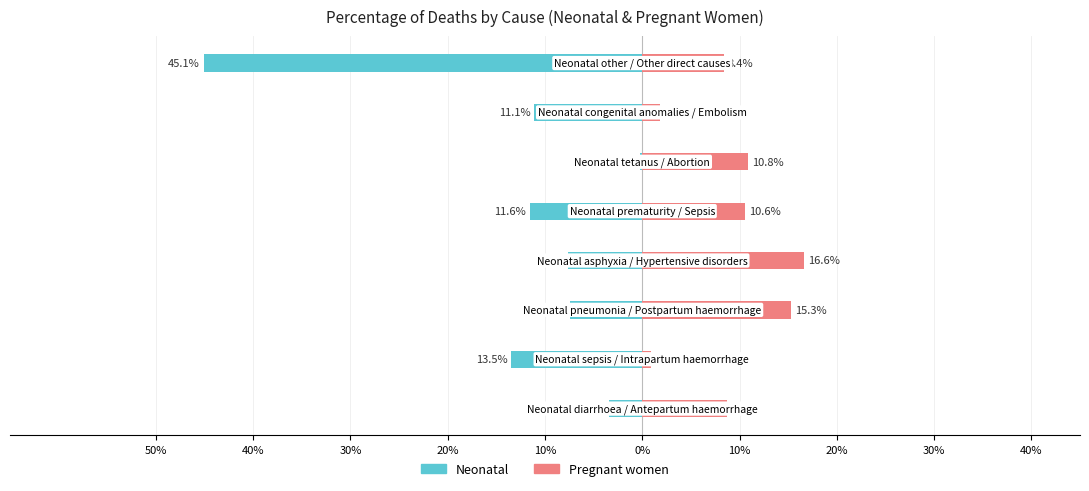

Reading right to left, what are all the values shown in this chart?

Neonatal: -0.5	-0.1	-0.0	-0.1	-0.1	-0.1	-0.1	-0.0
Pregnant women: 0.1	0.0	0.1	0.1	0.2	0.2	0.0	0.1